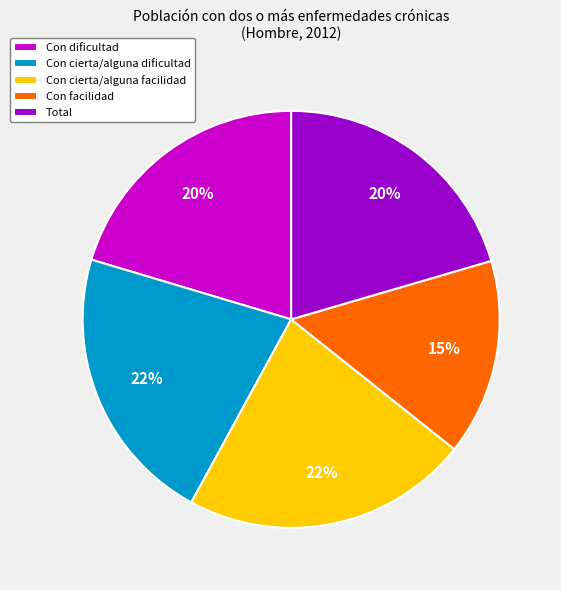

Is there a majority slice in this chart?

No